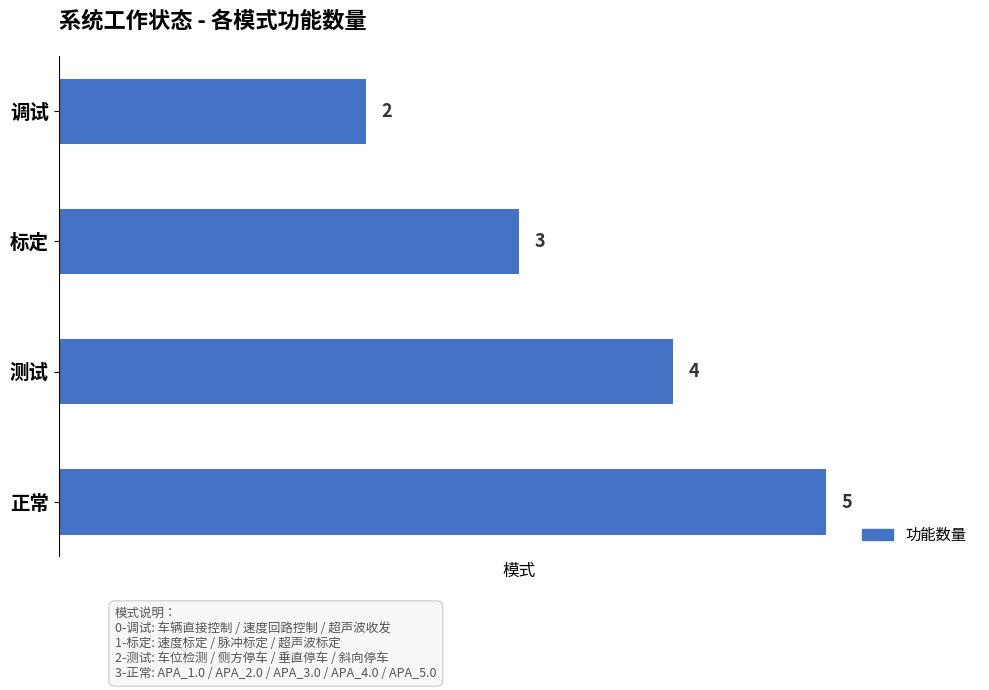

What is the greatest value displayed?

5